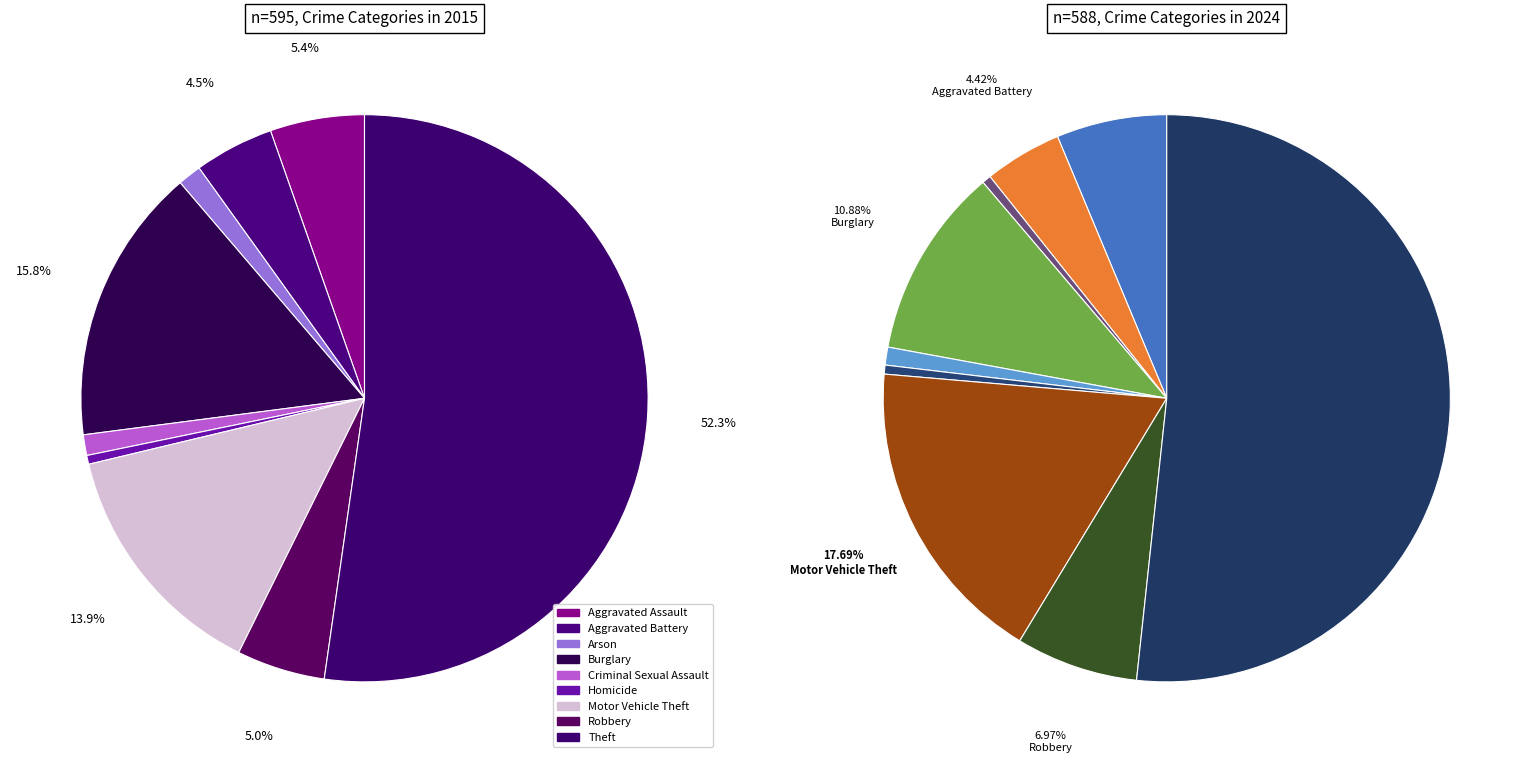

What portion of the pie excludes Robbery?

95.0%